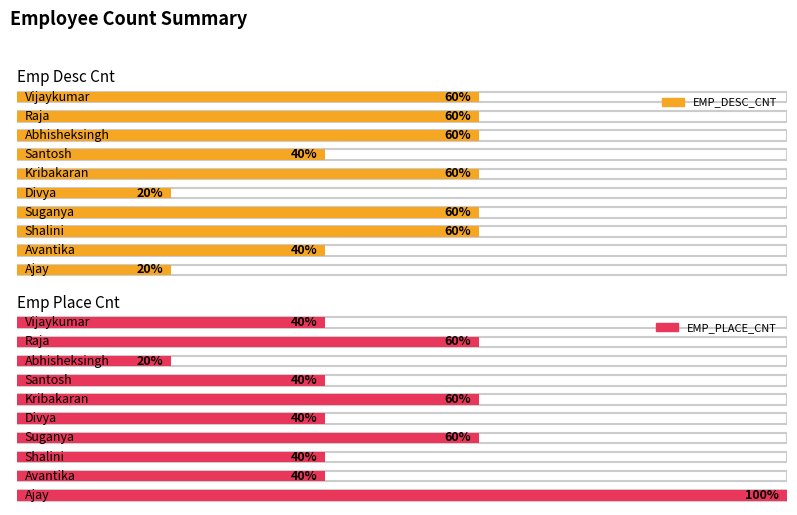

What position from the left is Kribakaran?

5